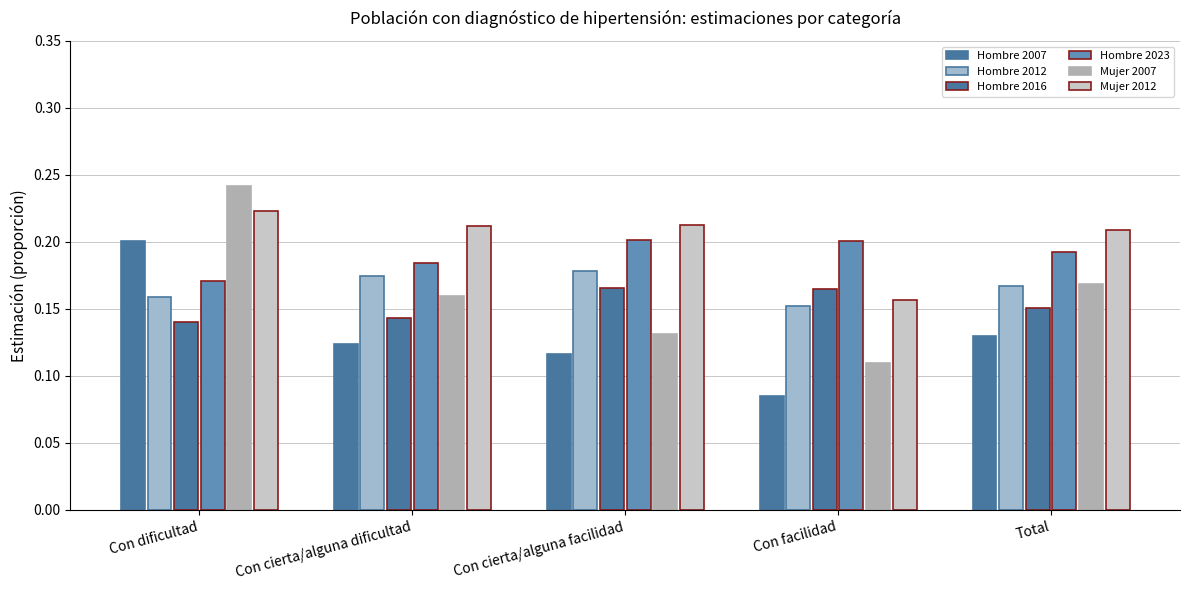

What is the spread (max minus min) of values at Con facilidad?

0.1